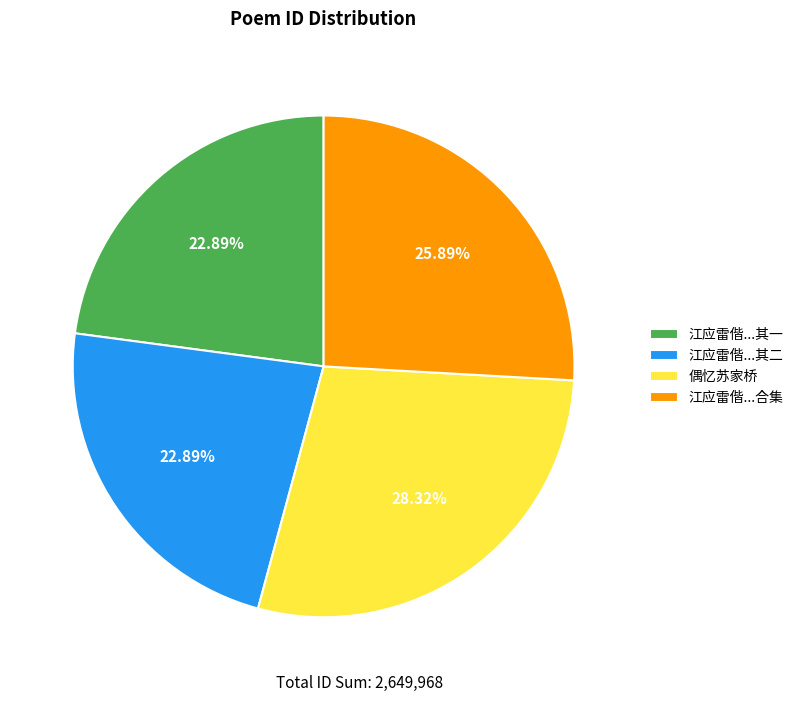

Which has a higher value, 偶忆苏家桥 or 江应雷偕...其二?

偶忆苏家桥